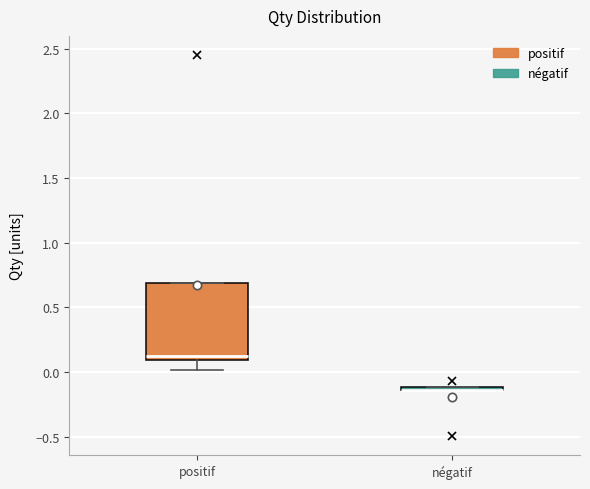

Where does the lower whisker of the box for positif end on the y-axis? The values are not printed on the chart, so give them approximately, as read against the axis.

0.00